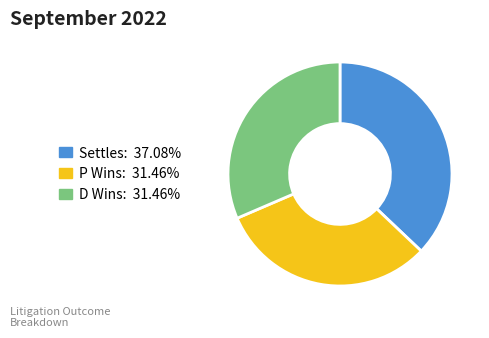

Does any single category account for the majority?

No